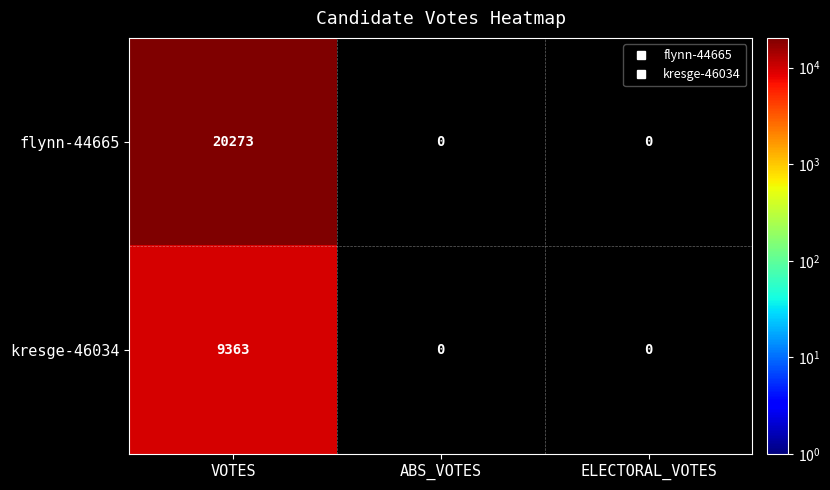

Reading left to right, transcribe all the data shown in this chart.

flynn-44665: 20273	0	0
kresge-46034: 9363	0	0